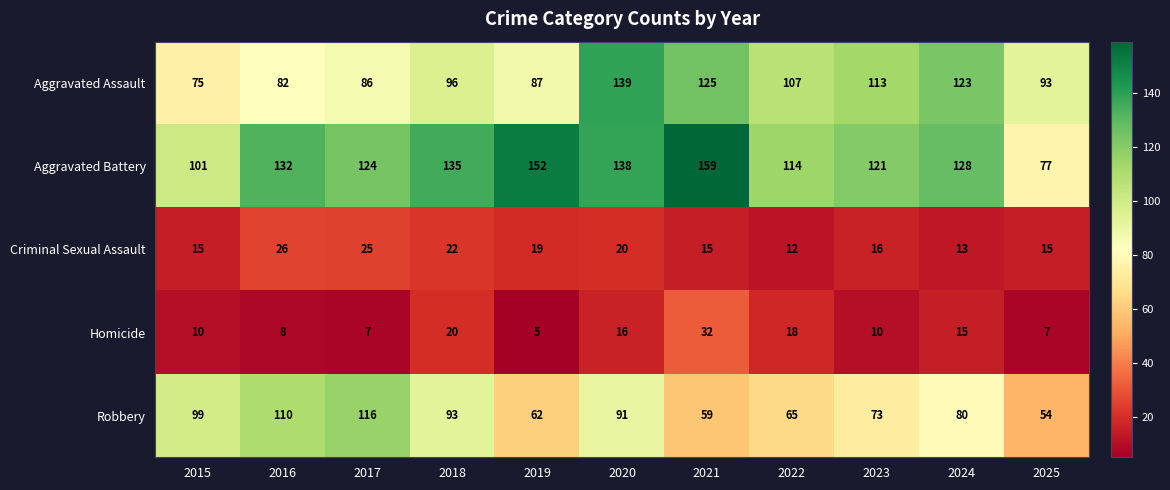

At how many categories does at least one series exceed 21?

11